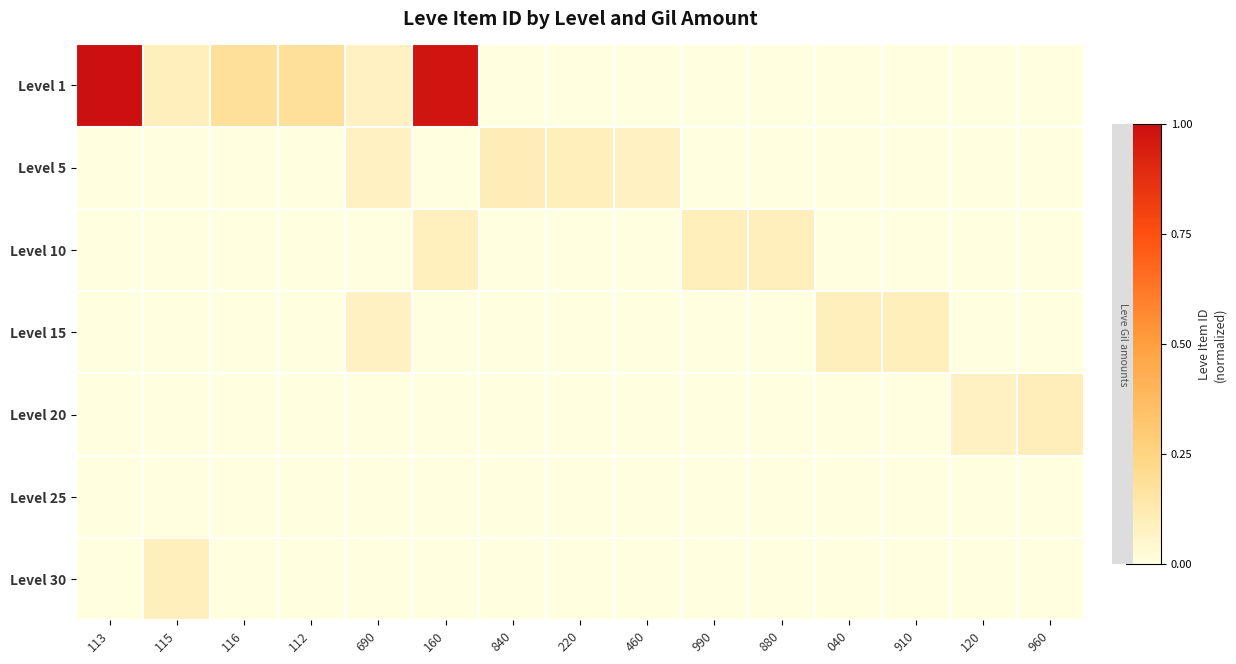

Which series has the largest total across all categories?

Level 1